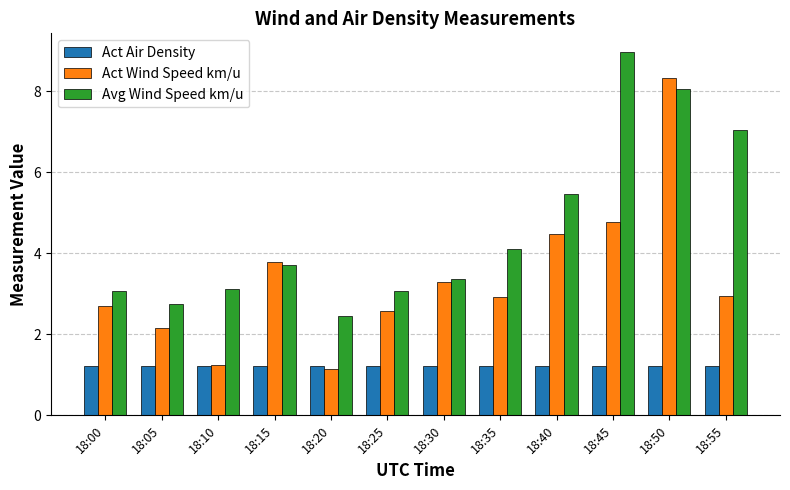

What is the difference between the highest and lowest values at 18:45?

7.8